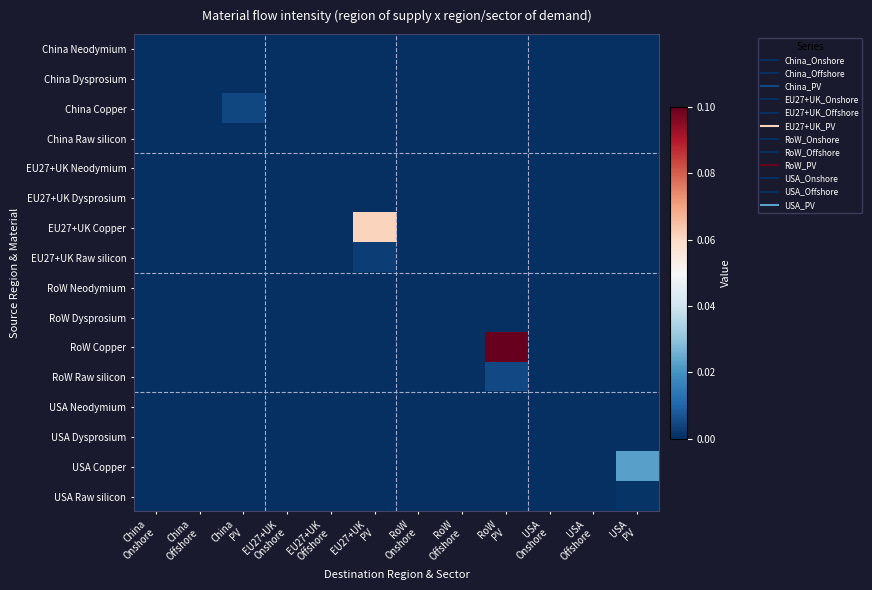

What is the total value across all series at EU27+UK
PV?

0.1